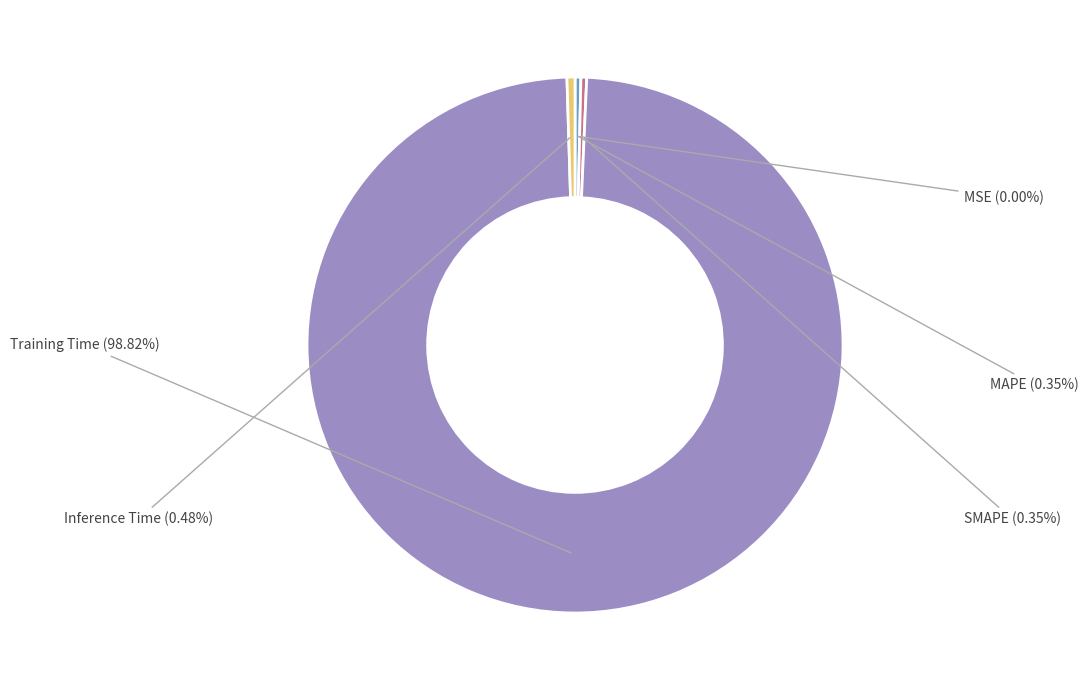

To the nearest percent, what is the difference between the largest and smallest slice percentages?

99%